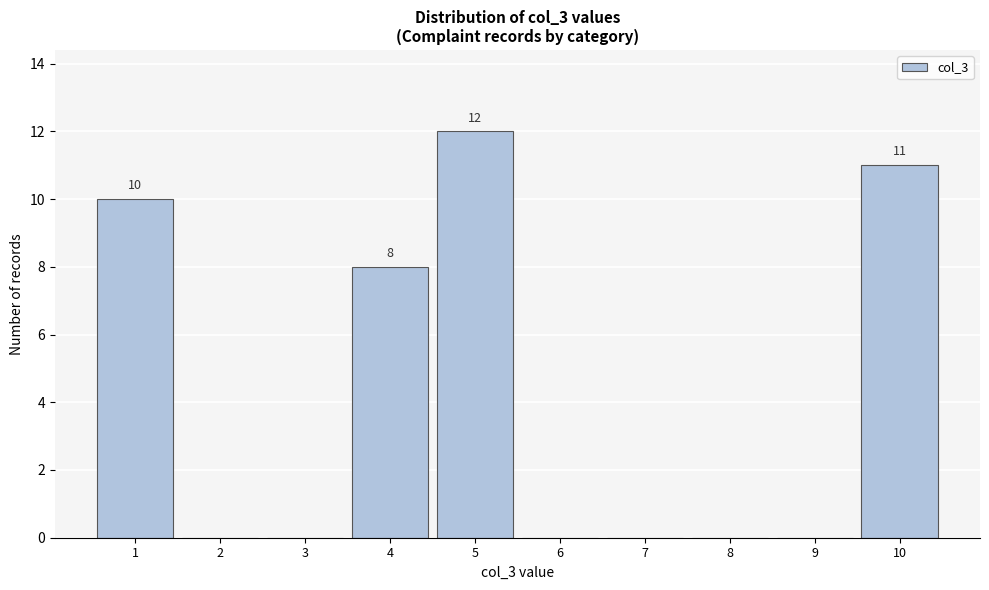

Over which range of the x-axis is the bar tallest?

4.5 to 5.5